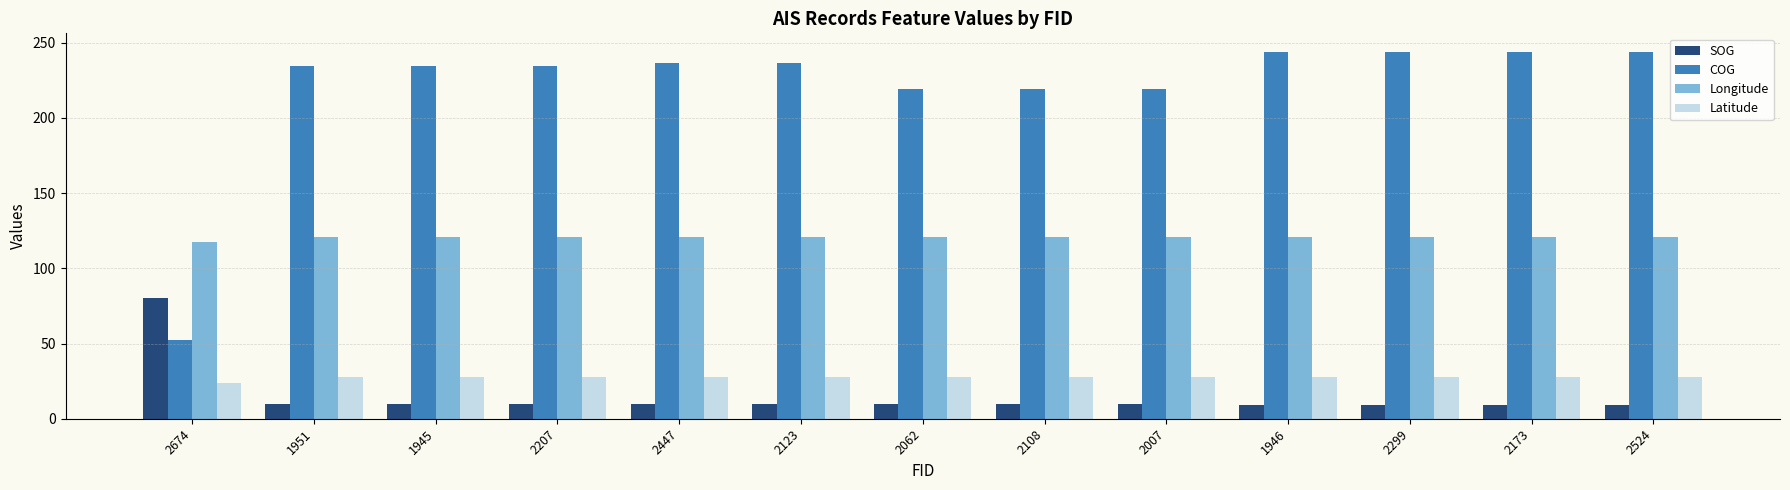

List the series in order of their peak value, lowest first.

Latitude, SOG, Longitude, COG